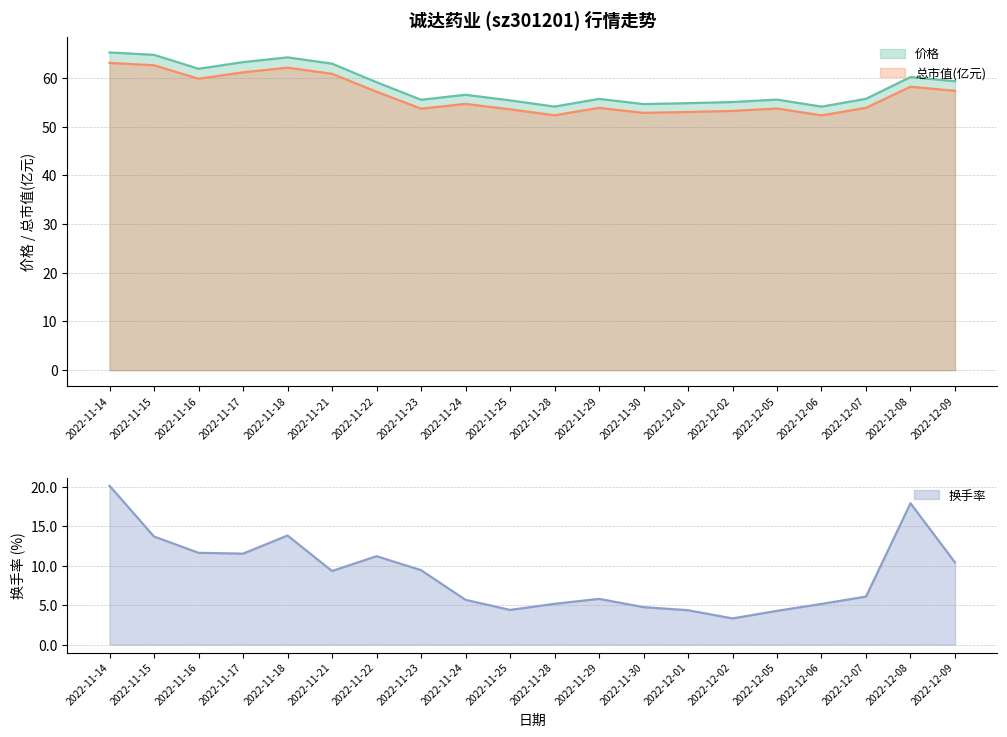

Reading right to left, extract all data points from this chart.

价格: 59.3	60.2	55.7	54.1	55.5	55.0	54.8	54.6	55.7	54.1	55.4	56.5	55.5	59.1	62.9	64.2	63.2	61.9	64.7	65.2
总市值(亿元): 57.3	58.2	53.9	52.3	53.7	53.2	53.0	52.8	53.8	52.3	53.5	54.6	53.7	57.1	60.8	62.1	61.1	59.8	62.6	63.1
换手率: 10.4	17.9	6.1	5.2	4.3	3.3	4.4	4.8	5.8	5.2	4.4	5.7	9.4	11.2	9.3	13.8	11.5	11.6	13.7	20.1